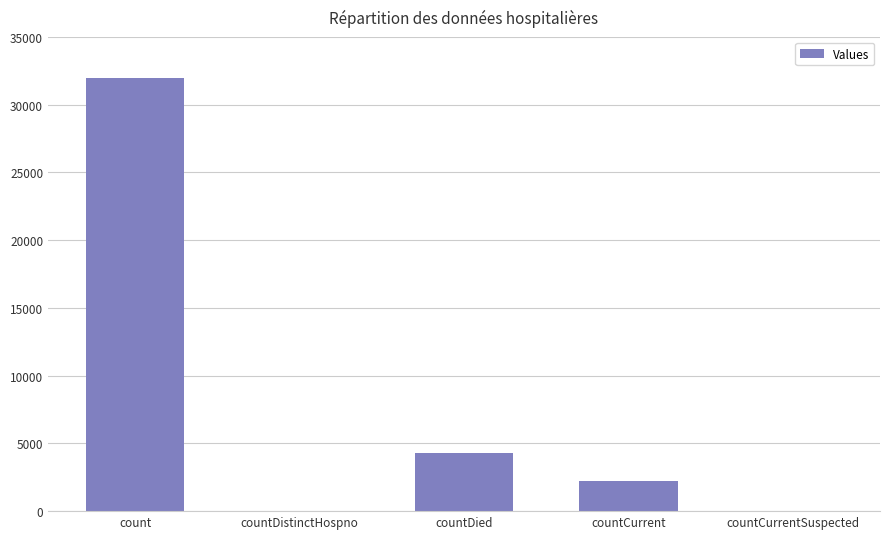

Read the value at count.

31973